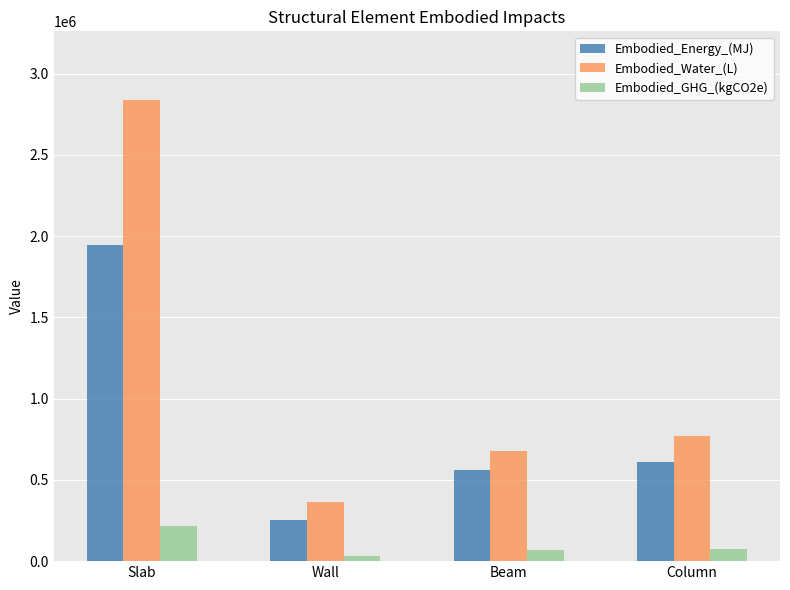

Is it true that Embodied_GHG_(kgCO2e) equals 382467.8 at Slab?

False